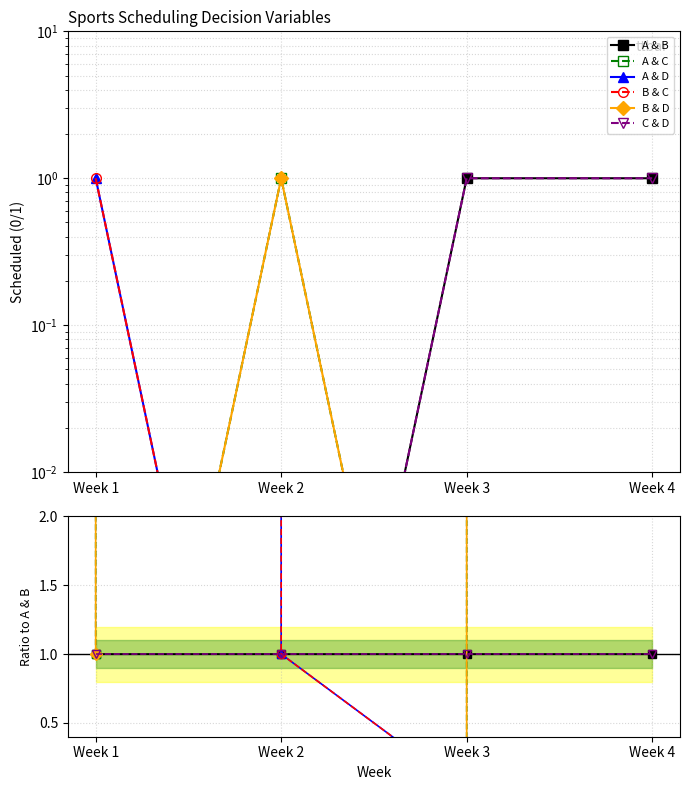

Where does the B & D series first go above 1?

Week 2